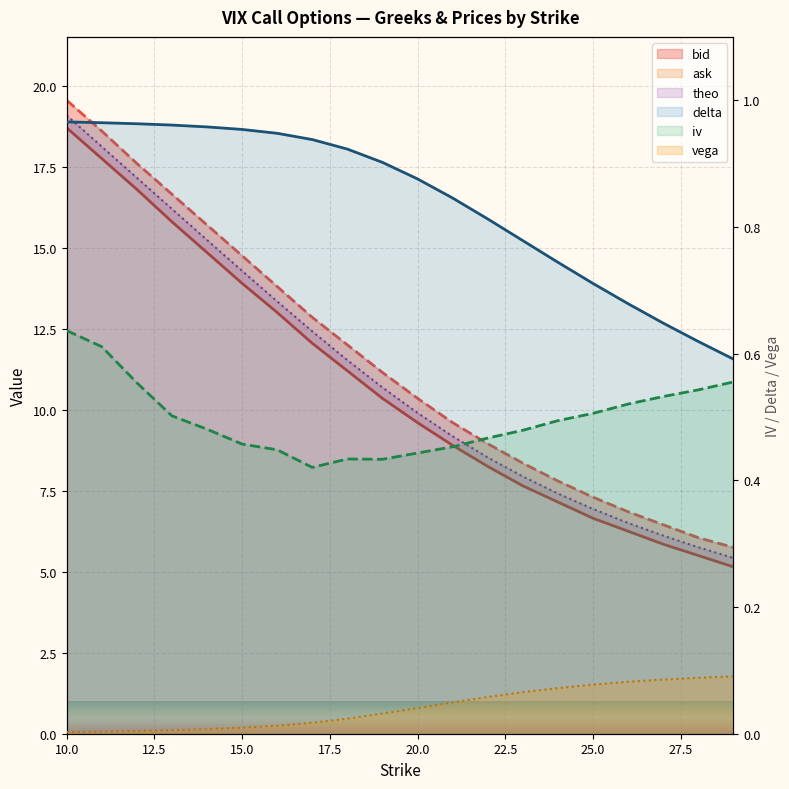

Which series has the largest total across all categories?

ask